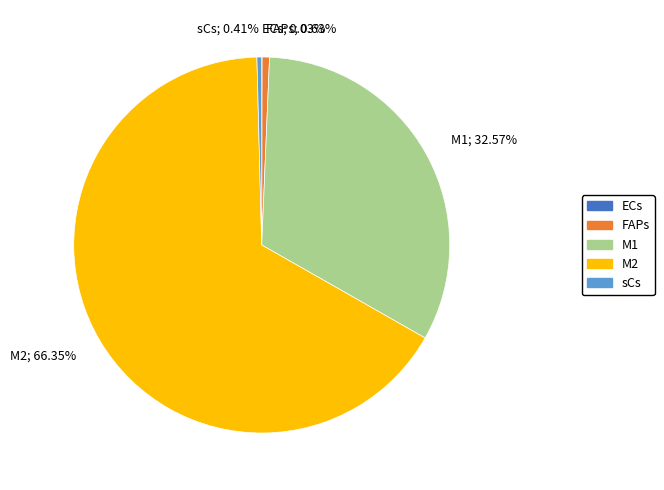

To the nearest percent, what is the average slice percentage?

20%